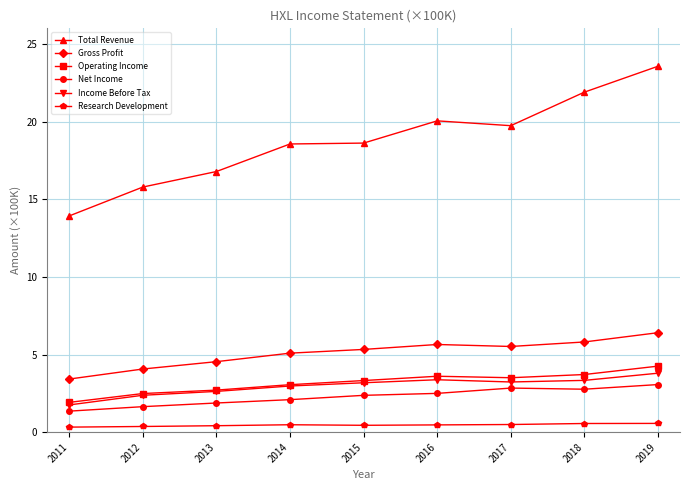

Rank the series at 2019 from lowest to highest value.

Research Development, Net Income, Income Before Tax, Operating Income, Gross Profit, Total Revenue